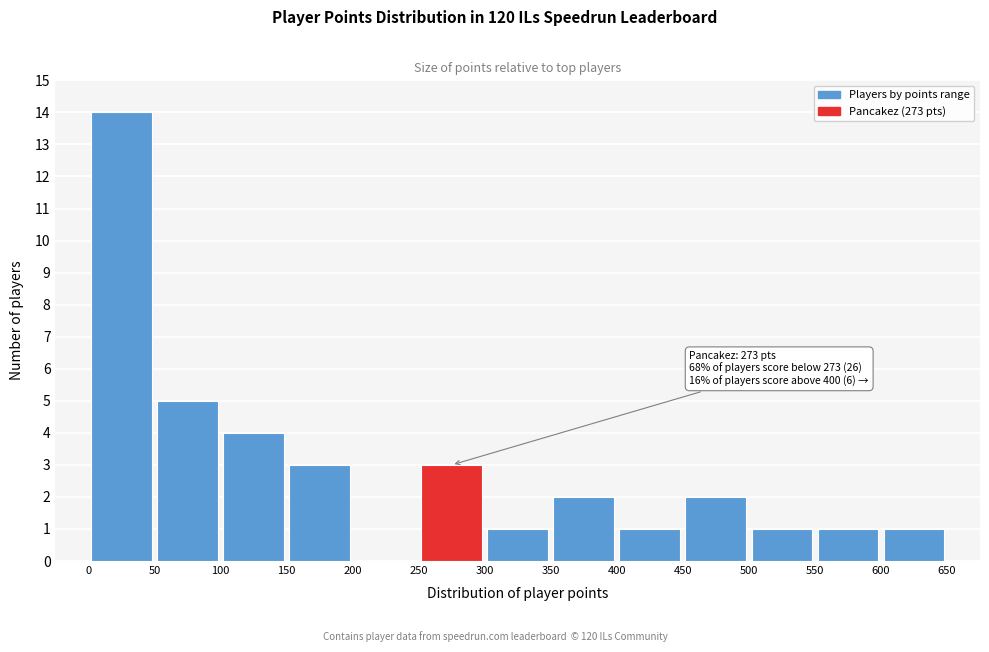

Over which range of the x-axis is the bar tallest?

0 to 50